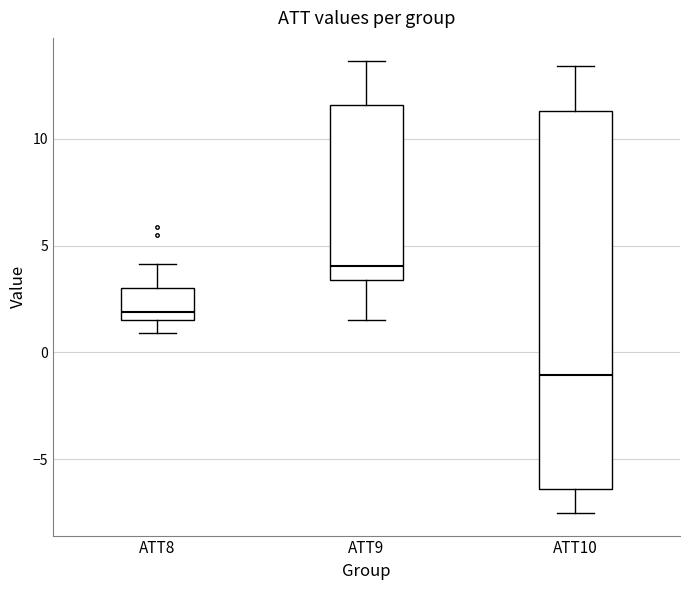

Reading left to right, read every box against the y-axis: the position of its median line, the range the box covers, and the ends of its whiskers. The values are not printed on the chart, so give them approximately, as read against the axis.

ATT8: median 2.0, box 1.5 to 3.0, whiskers 1.0 to 4.0
ATT9: median 4.0, box 3.5 to 11.5, whiskers 1.5 to 13.5
ATT10: median -1.0, box -6.5 to 11.5, whiskers -7.5 to 13.5